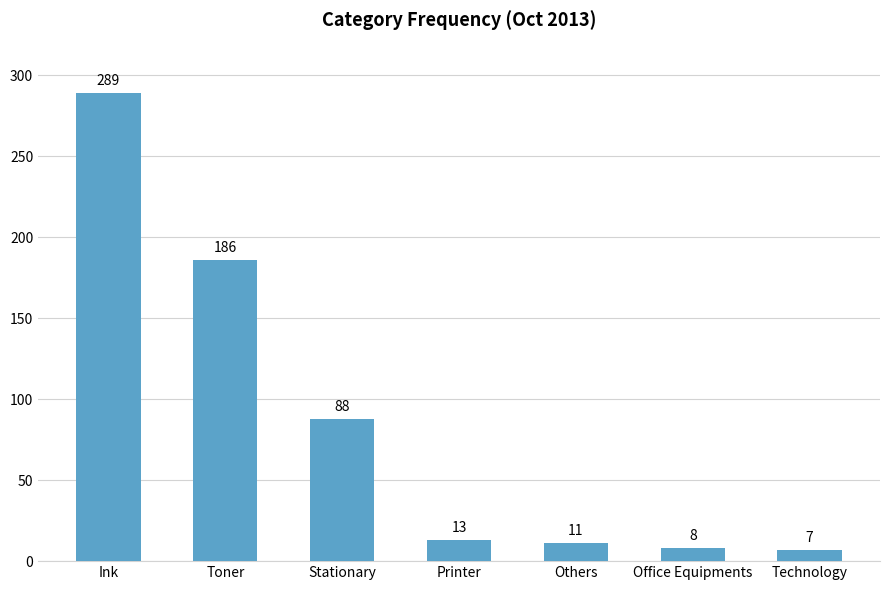

List the labels in order of value, largest first.

Ink, Toner, Stationary, Printer, Others, Office Equipments, Technology